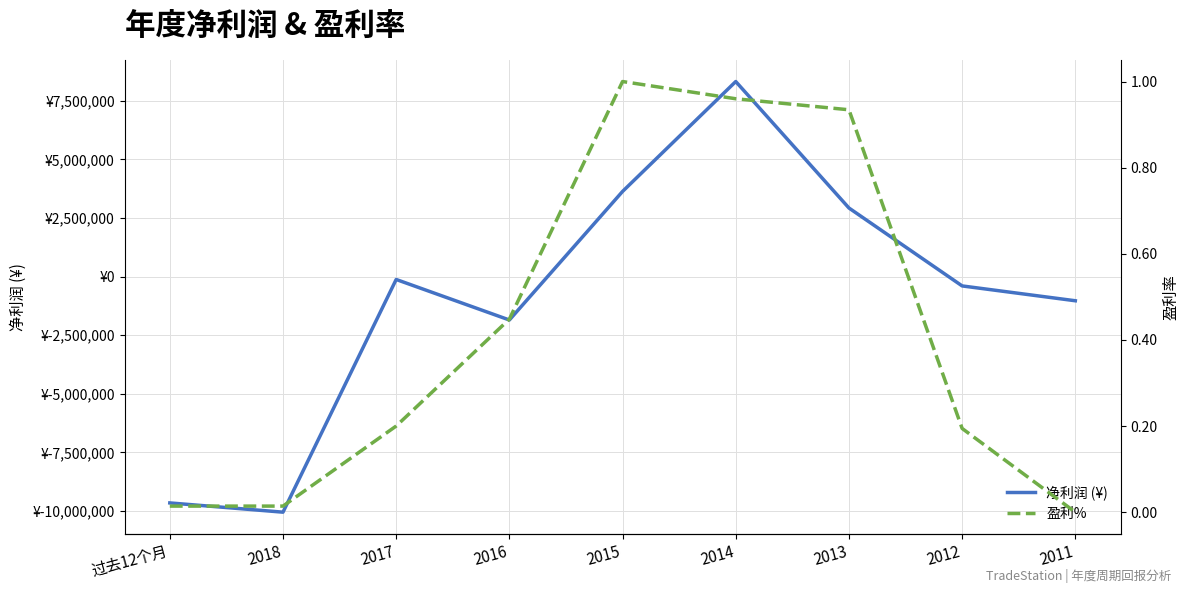

Reading left to right, extract all data points from this chart.

净利润 (¥): 过去12个月=-9654473.2	2018=-10049210.3	2017=-120252.7	2016=-1848966.4	2015=3636438.9	2014=8326223.0	2013=2929572.0	2012=-395184.7	2011=-1028377.8
盈利%: 过去12个月=0.0	2018=0.0	2017=0.2	2016=0.4	2015=1.0	2014=1.0	2013=0.9	2012=0.2	2011=0.0